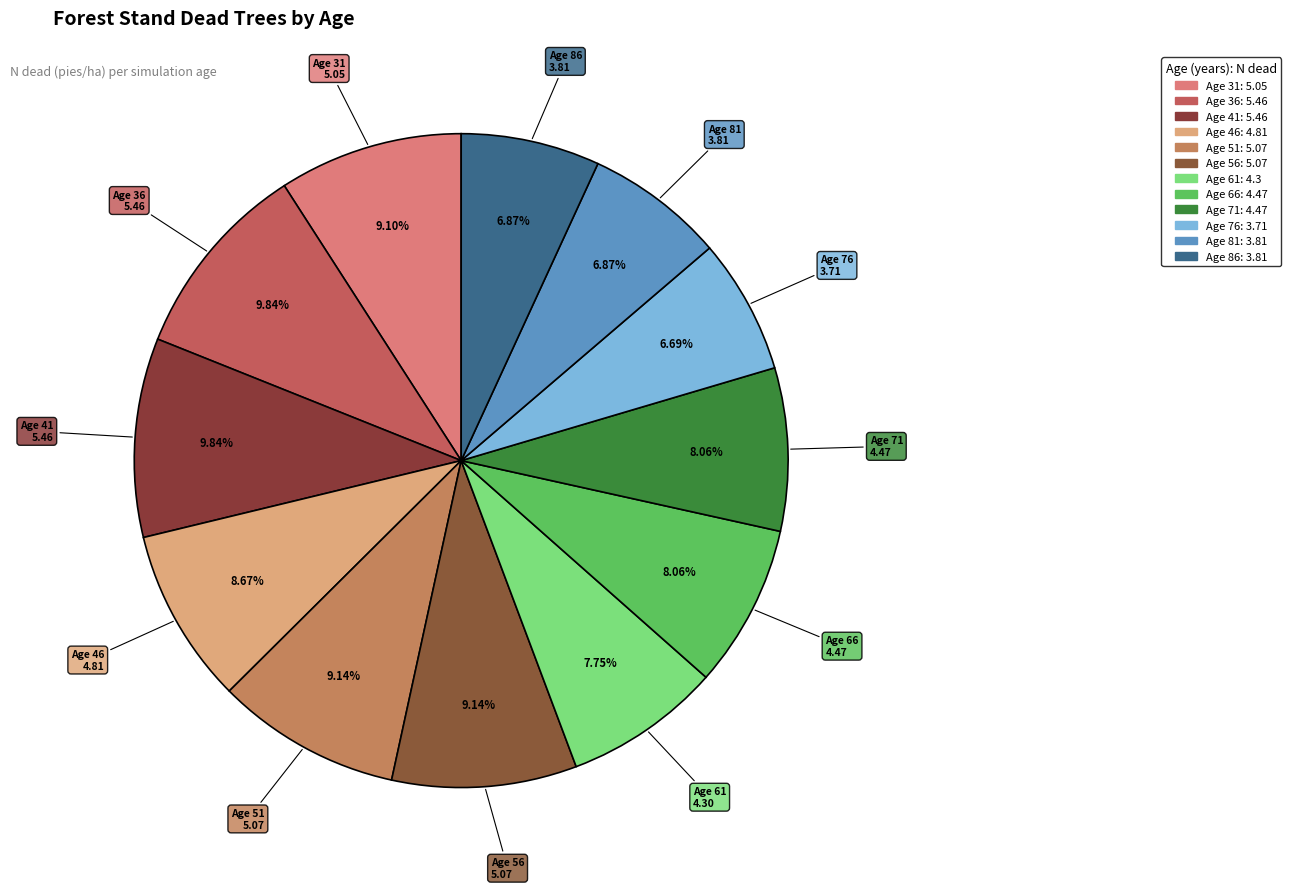

Does any single category account for the majority?

No